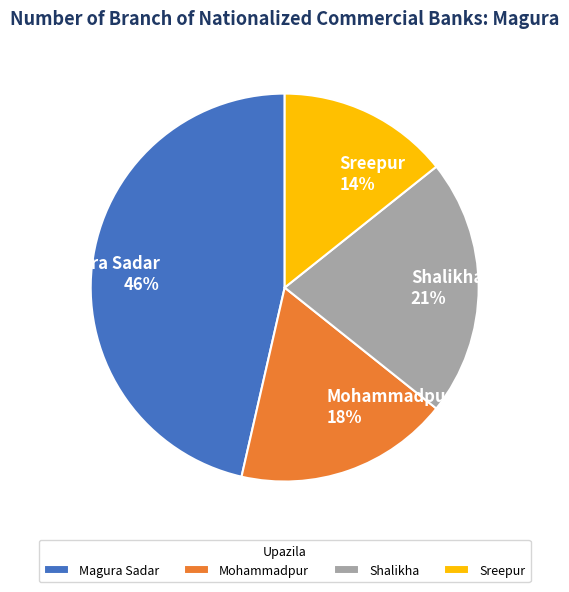

To the nearest percent, what is the difference between the largest and smallest slice percentages?

32%